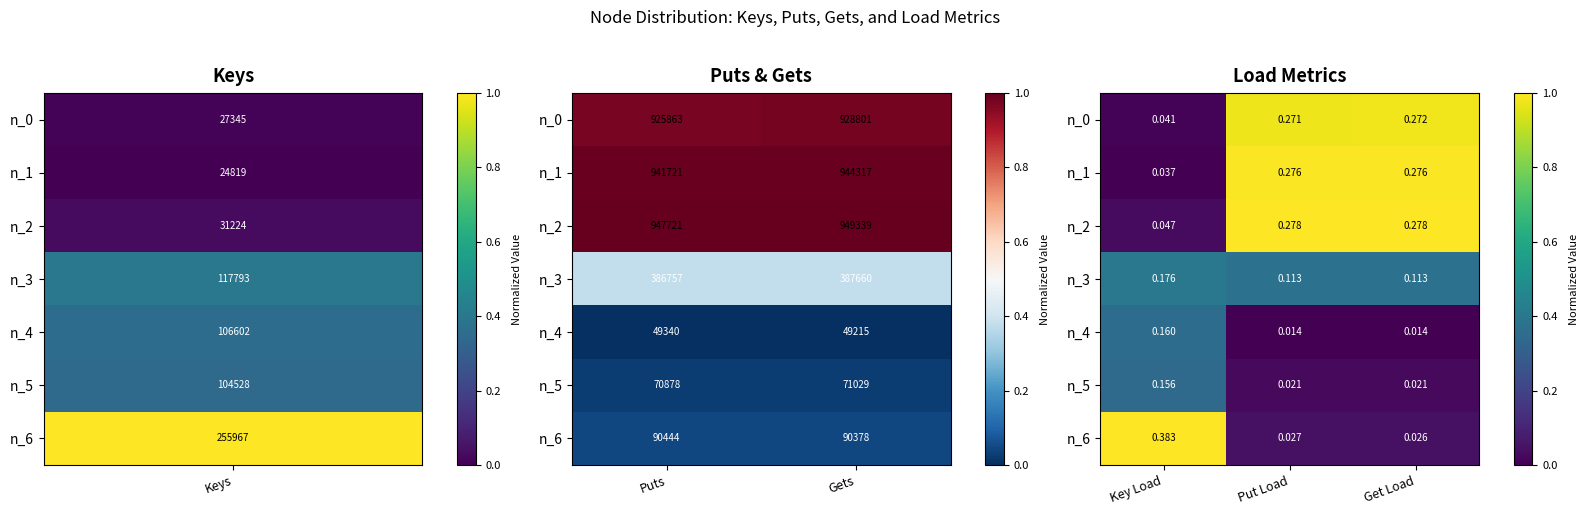

List the series in order of their peak value, lowest first.

n_5, n_4, n_3, n_0, n_1, n_2, n_6